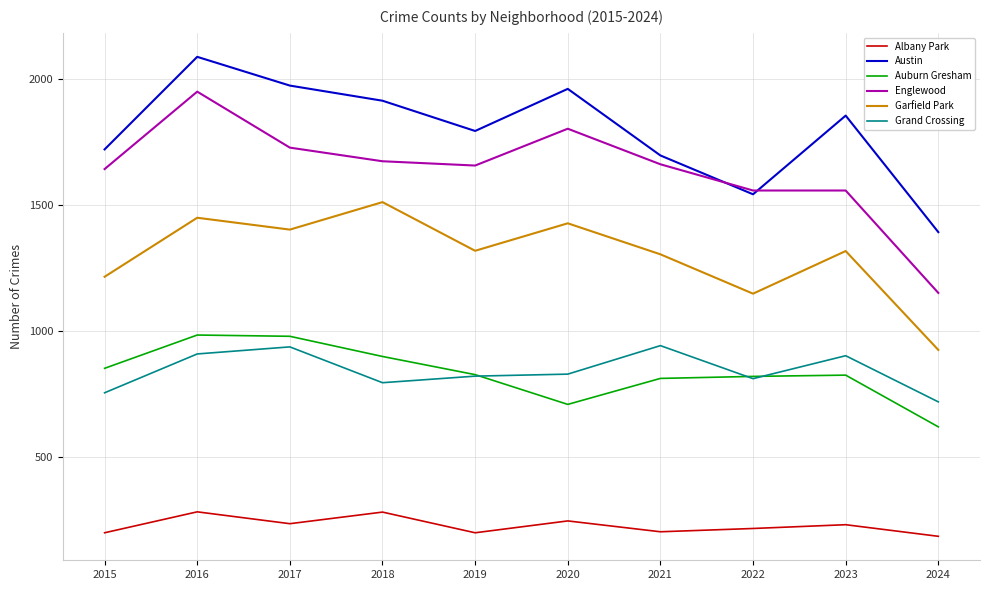

Where does the Garfield Park series first go above 1317?

2016